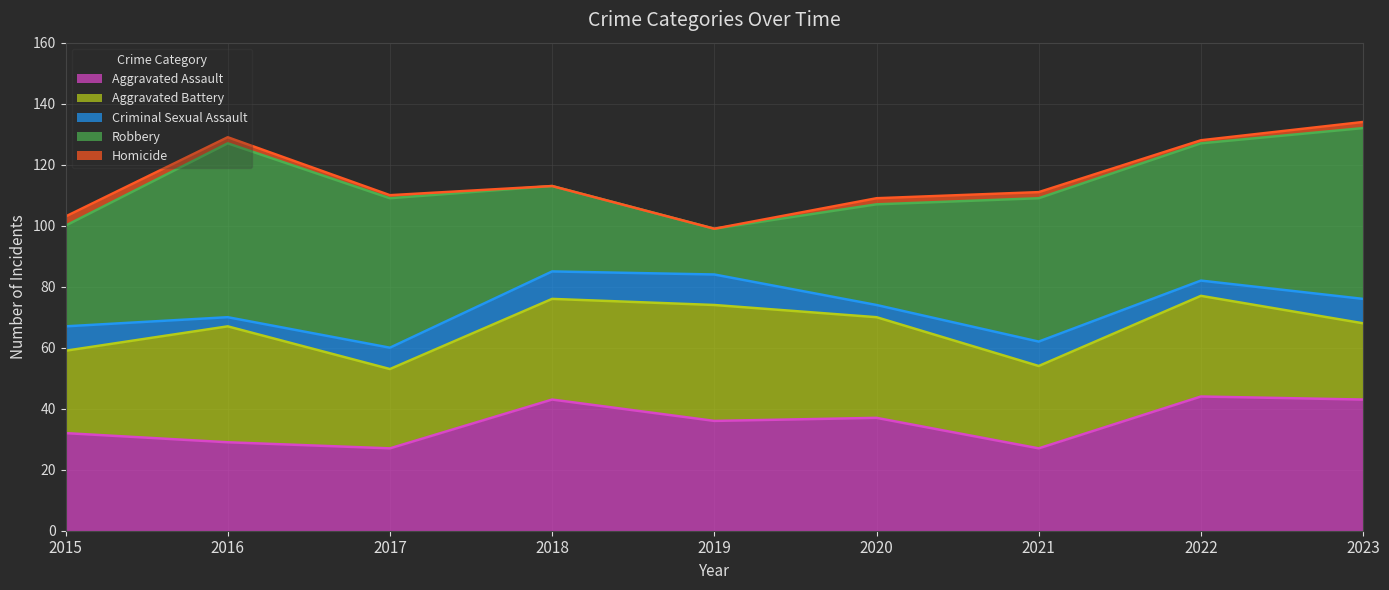

True or false: Homicide and Criminal Sexual Assault cross at least once.

False